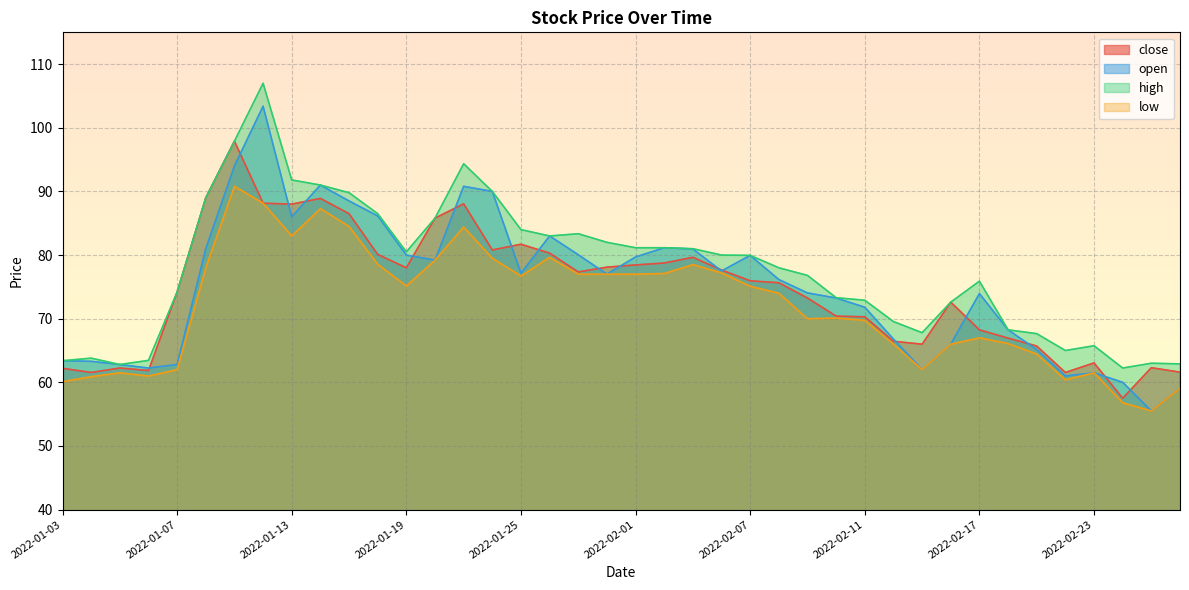

Where is close nearest to the value 77?

2022-01-28